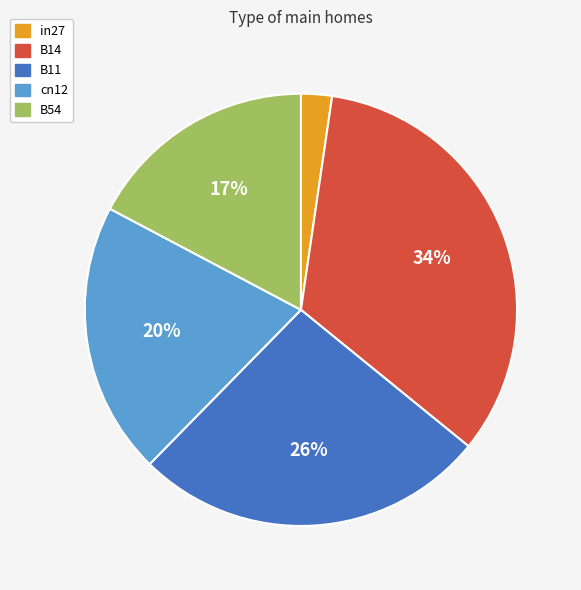

What percentage is the cn12 slice, to the nearest percent?

20%